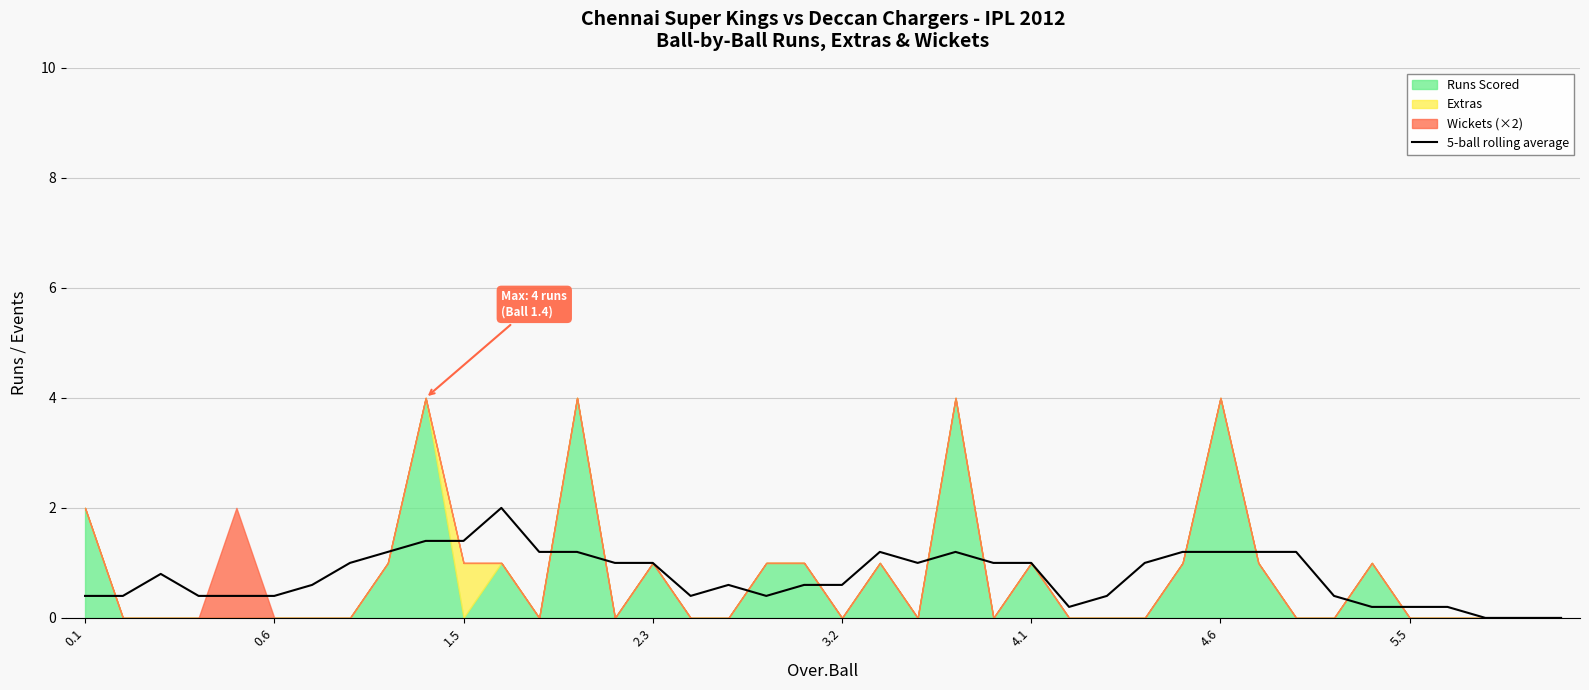

What is the maximum value for 5-ball rolling average?

2.0